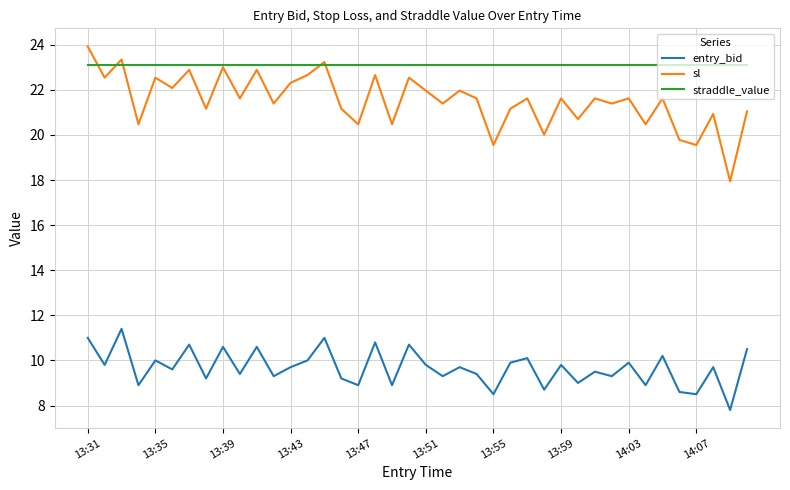

Which series has the largest total across all categories?

straddle_value